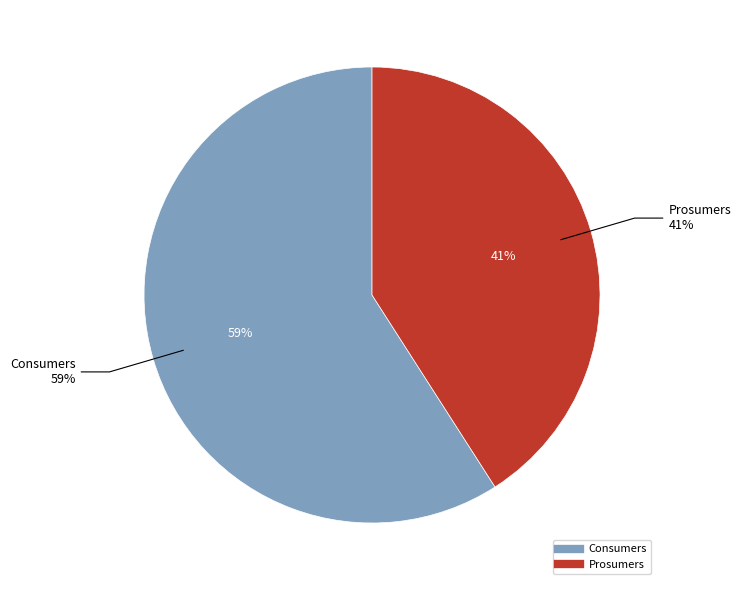

To the nearest percent, what percentage of the pie is Consumers?

59%